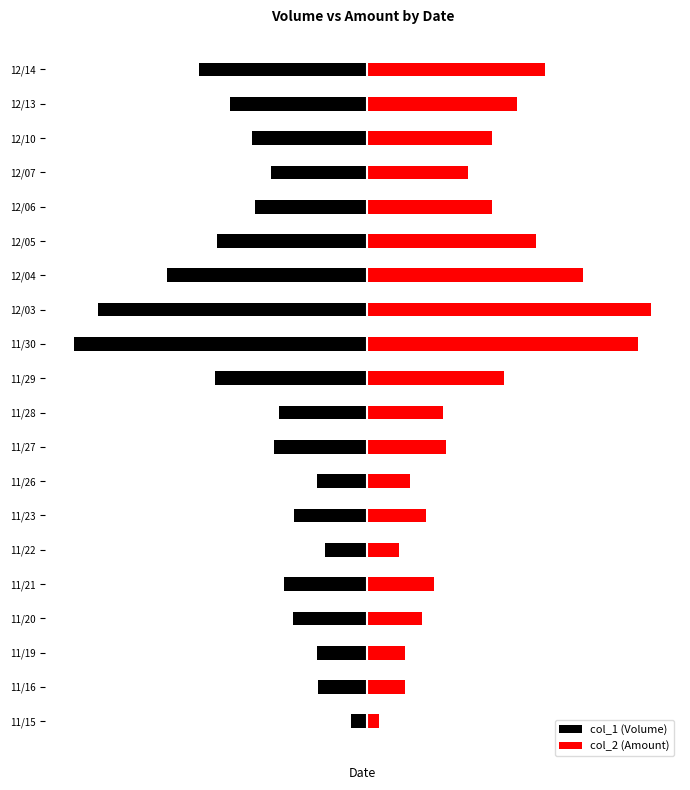

What is the sum of the col_2 (Amount) values at 12/05 and 11/22?

0.7